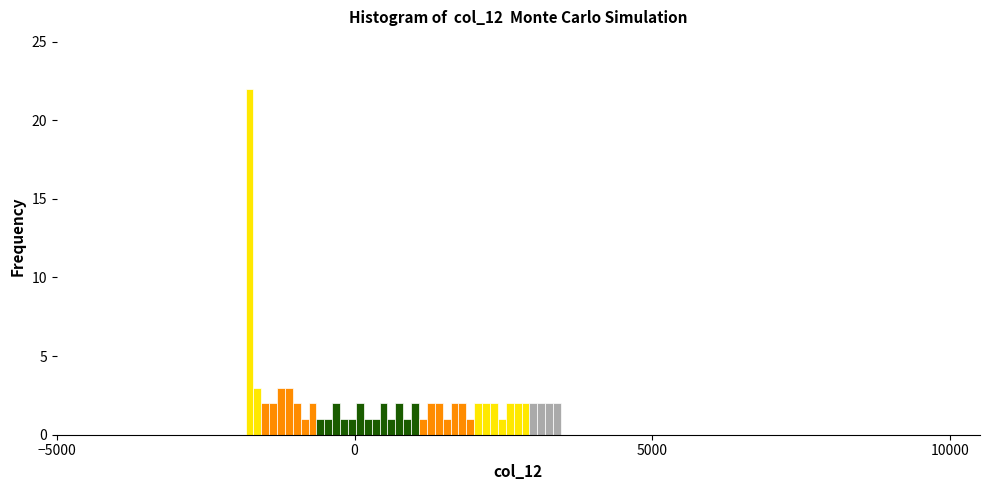

Read against the x-axis, roughly where is the centre of the tallest bar?

-2000